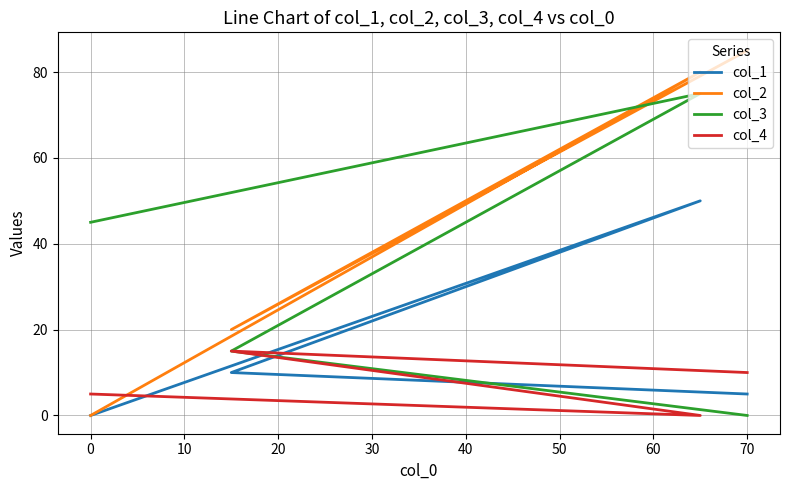

What is the value of the col_3 point at the 3rd from the left?

15